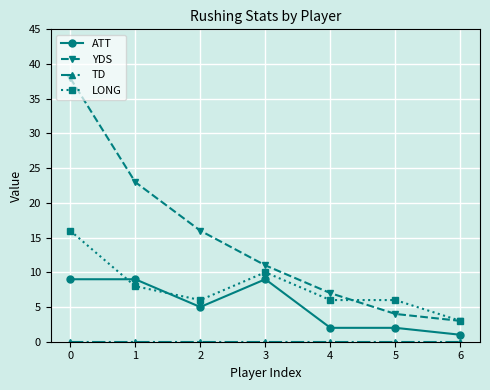

True or false: ATT and YDS cross at least once.

False